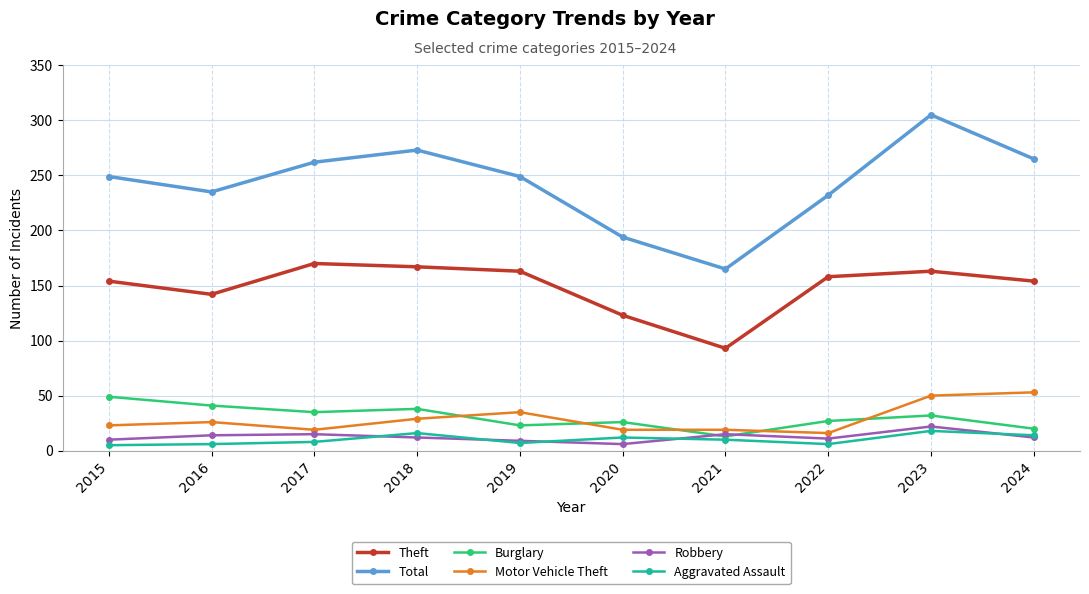

What is the sum of all Theft values?

1487